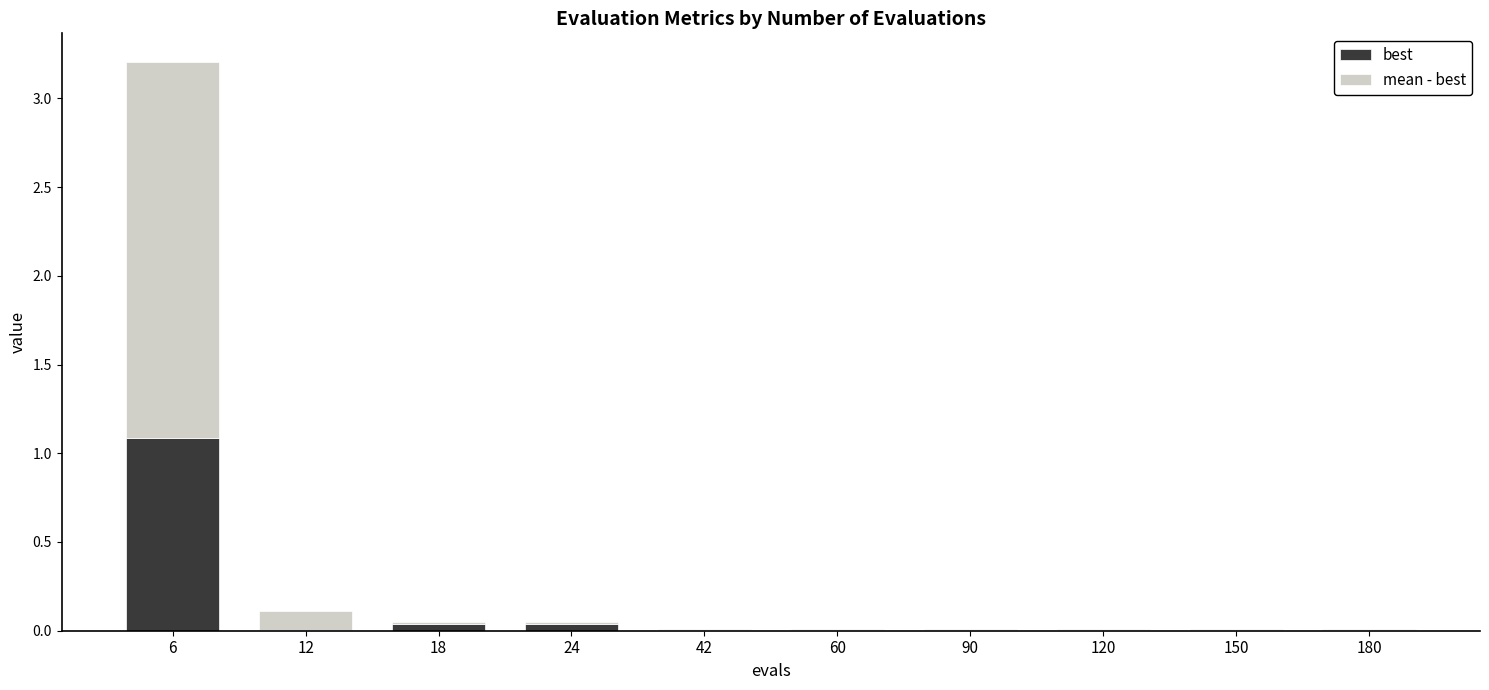

True or false: best has a value of 0.0 at 12.

True